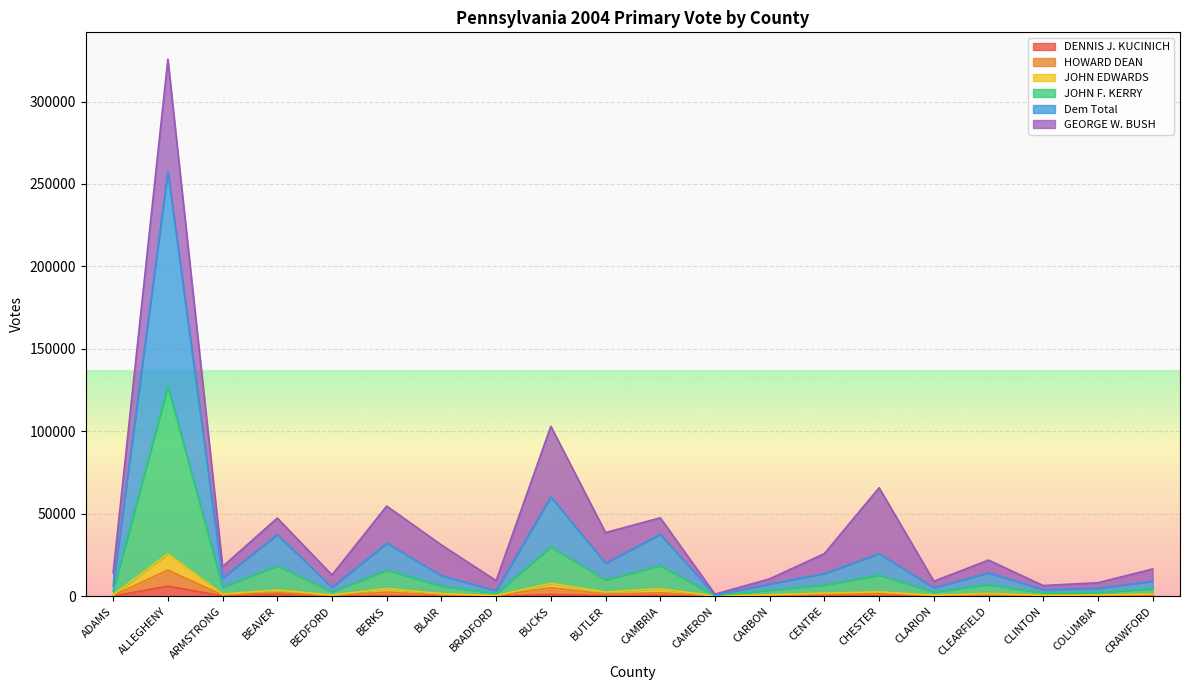

Which category has the highest value in the HOWARD DEAN series?

ALLEGHENY